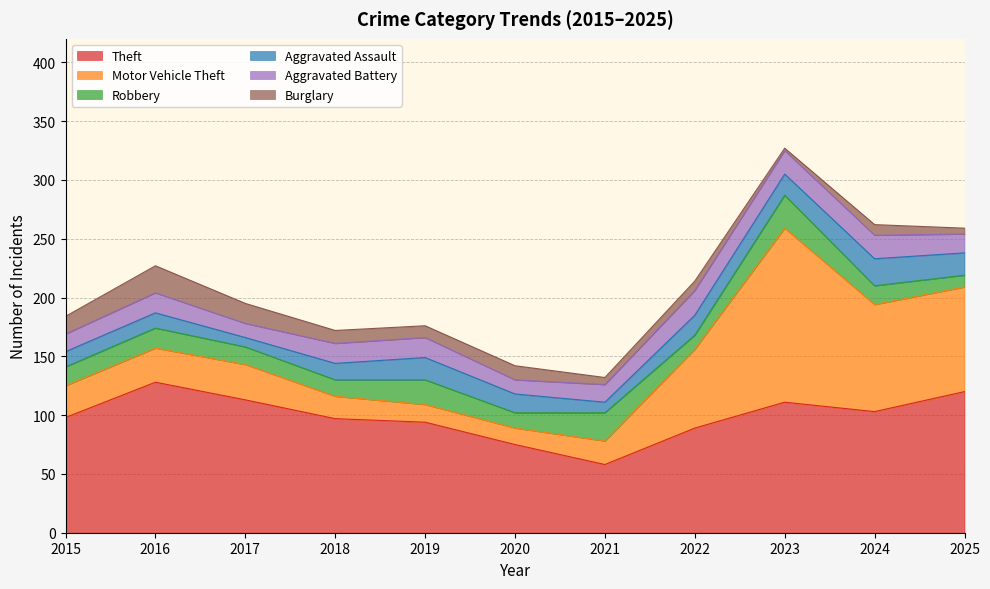

Which label corresponds to the largest value in the chart?

2023